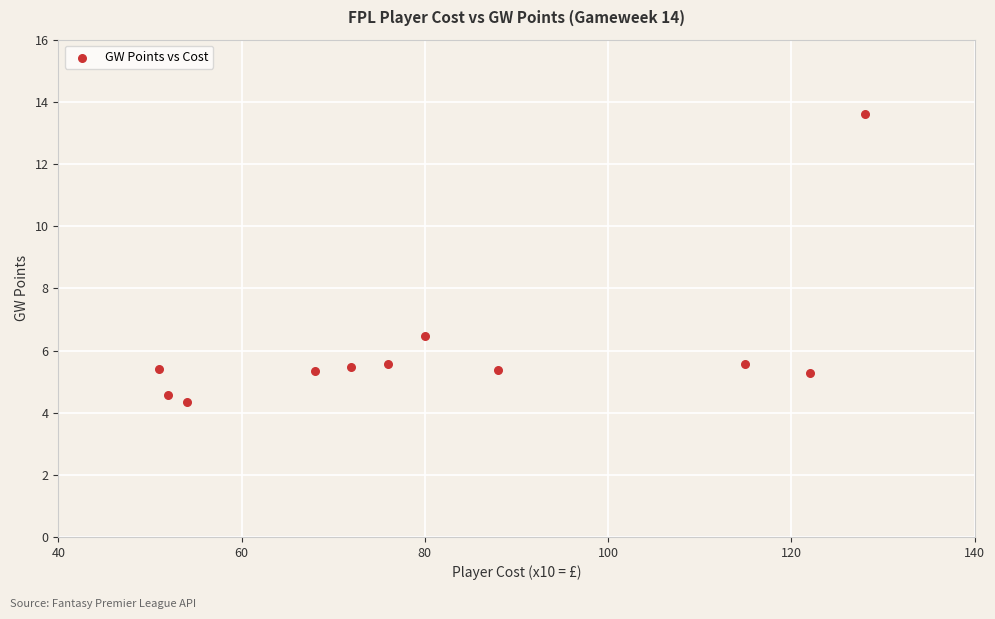

What Y value in the scatter plot is closest to 8?

6.5